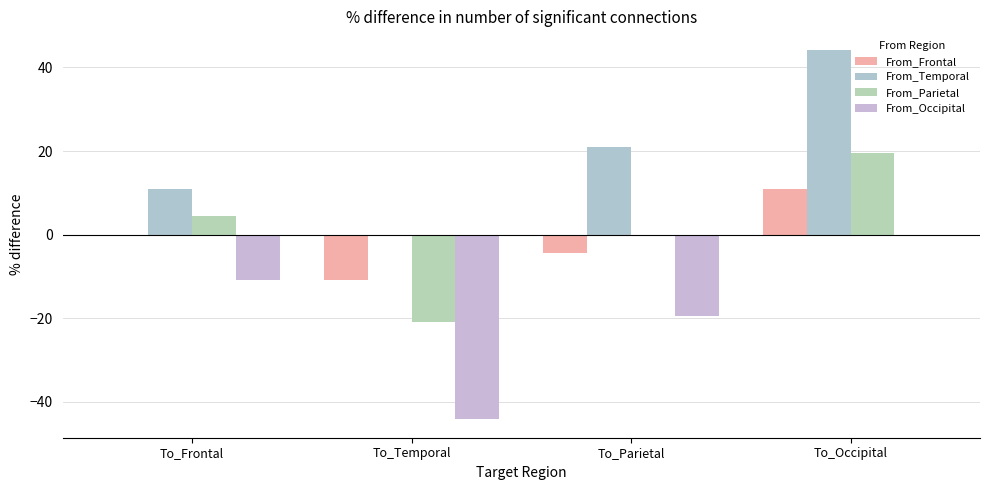

Which series has the largest total across all categories?

From_Temporal